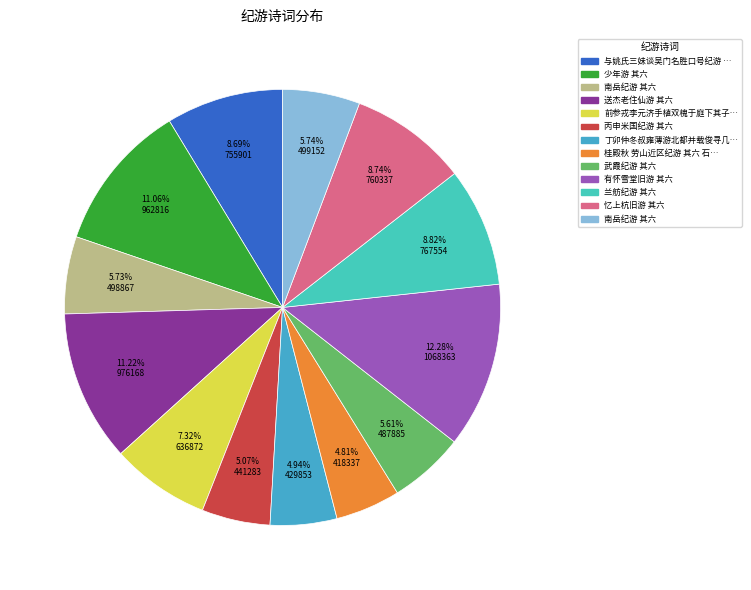

How many slices are in this pie chart?

13